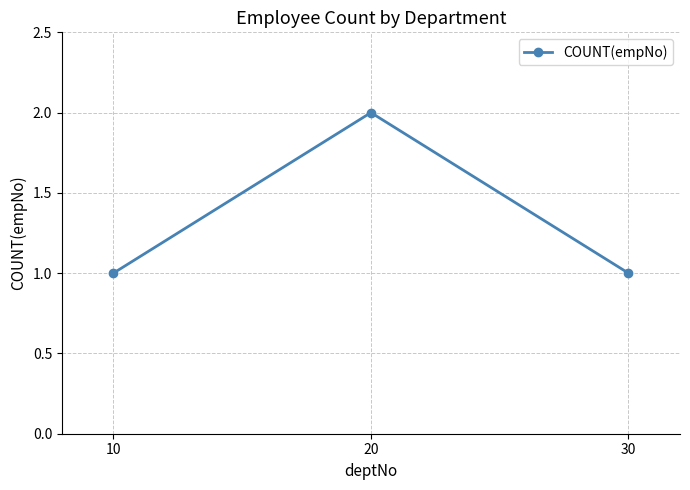

How many lines are shown in the chart?

1